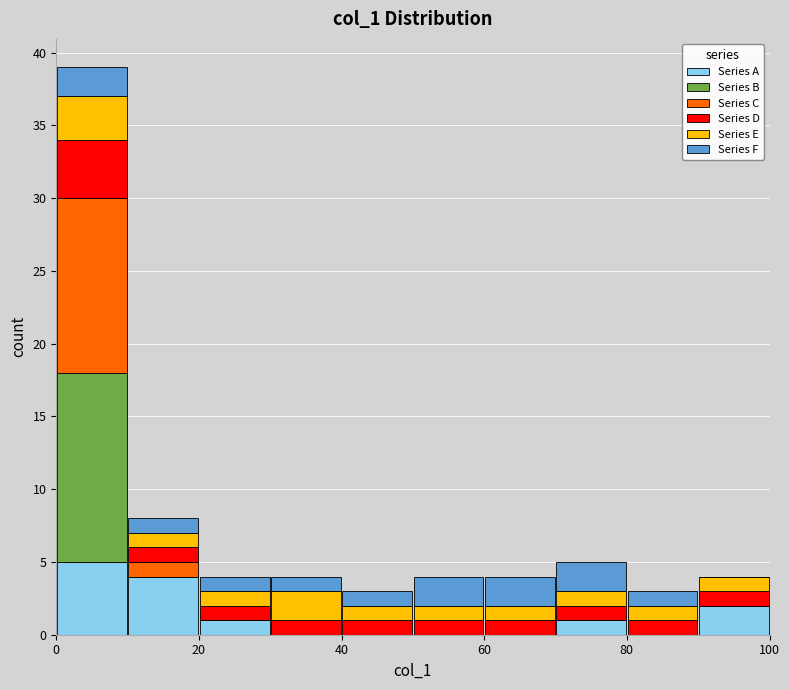

Which range on the x-axis has the tallest stacked bar (by total height)?

0 to 10